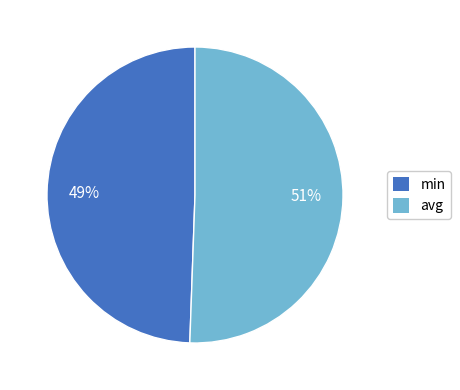

Which slice is the smallest?

min